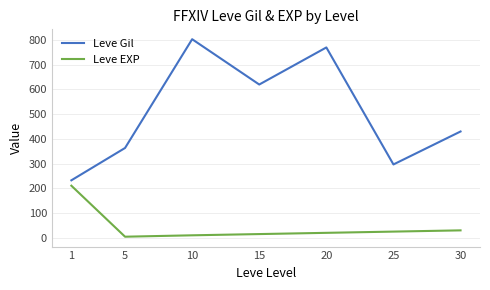

Reading left to right, extract all data points from this chart.

Leve Gil: 1=232.5	5=363.3	10=803.3	15=620.0	20=770.0	25=296.7	30=430.0
Leve EXP: 1=210.7	5=4.3	10=10.0	15=15.0	20=20.0	25=25.0	30=30.0